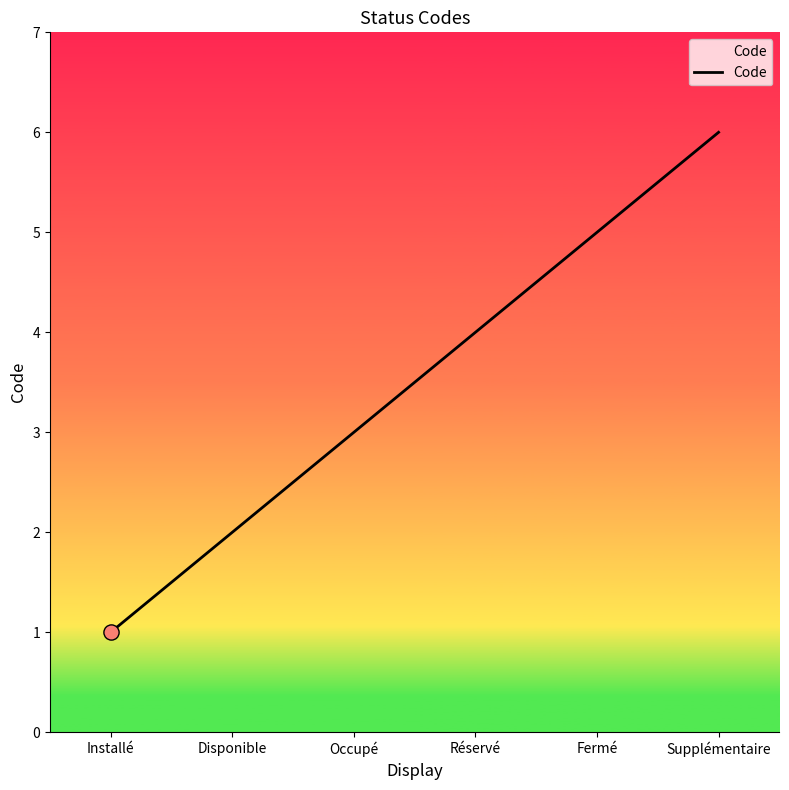

What is the greatest value displayed?

6.0